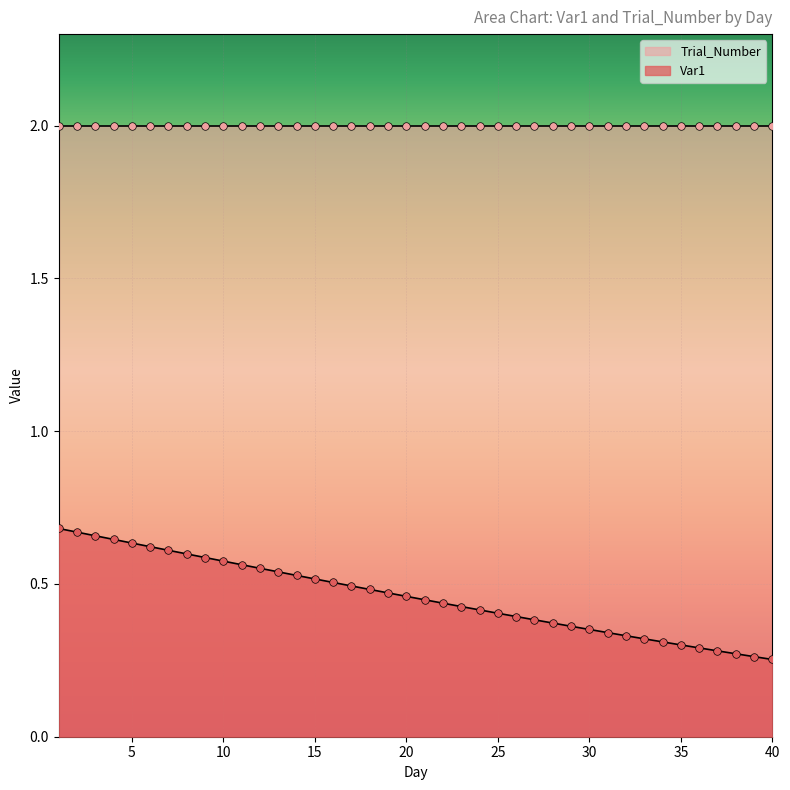

Which has a higher value, 30 or 36?

30